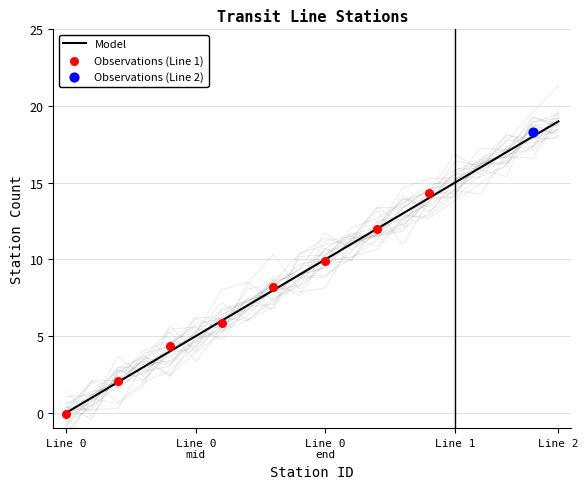

Which category has the highest value in the Model series?

Line 2